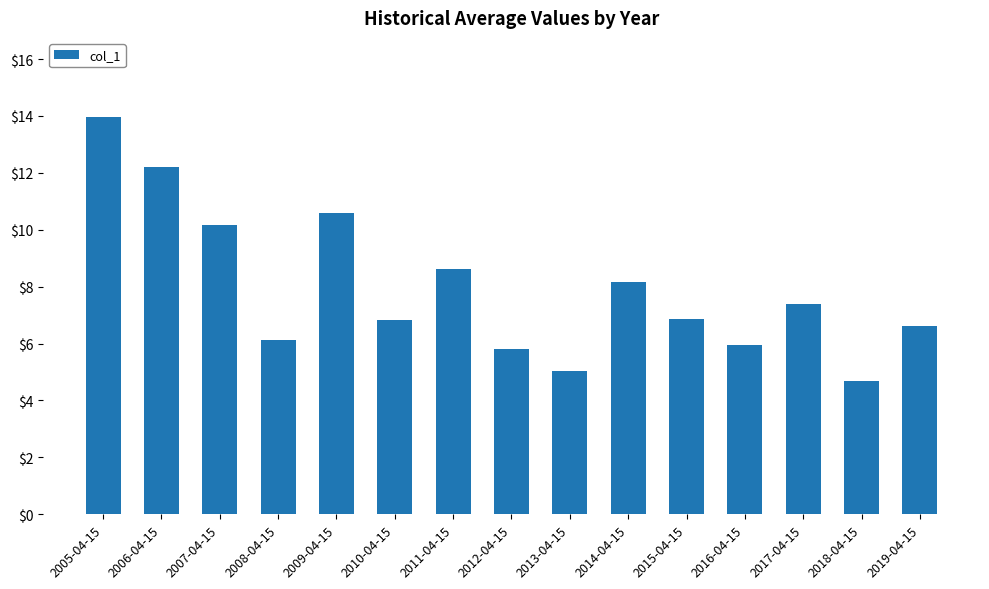

Which category has the lowest value across all series?

2018-04-15